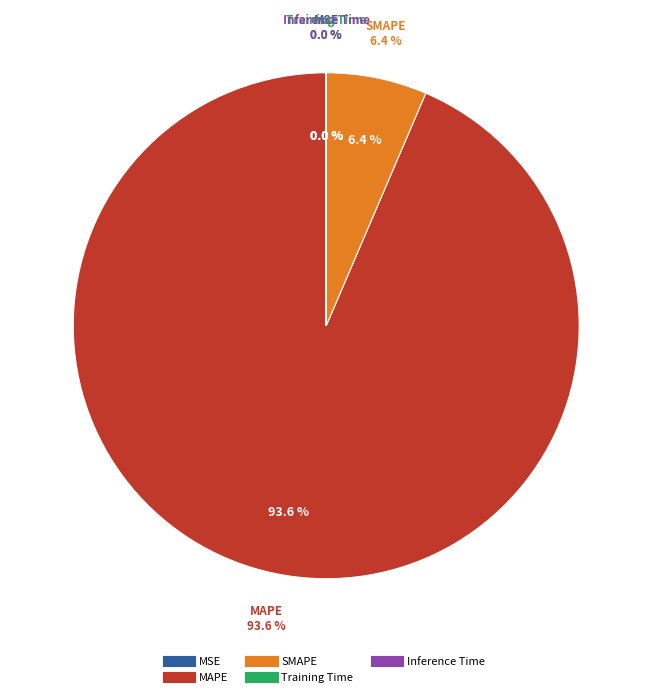

Which category has the biggest portion of the pie?

MAPE